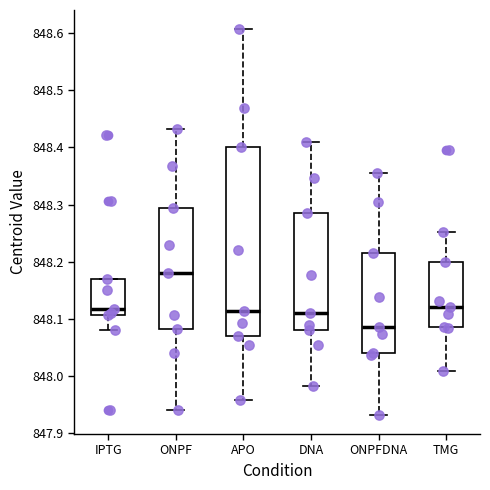

Reading left to right, read every box against the y-axis: the position of its median line, the range the box covers, and the ends of its whiskers. The values are not printed on the chart, so give them approximately, as read against the axis.

IPTG: median 848.12, box 848.11 to 848.17, whiskers 848.08 to 848.17
ONPF: median 848.18, box 848.08 to 848.29, whiskers 847.94 to 848.43
APO: median 848.11, box 848.07 to 848.40, whiskers 847.96 to 848.61
DNA: median 848.11, box 848.08 to 848.29, whiskers 847.98 to 848.41
ONPFDNA: median 848.09, box 848.04 to 848.22, whiskers 847.93 to 848.36
TMG: median 848.12, box 848.09 to 848.20, whiskers 848.01 to 848.25